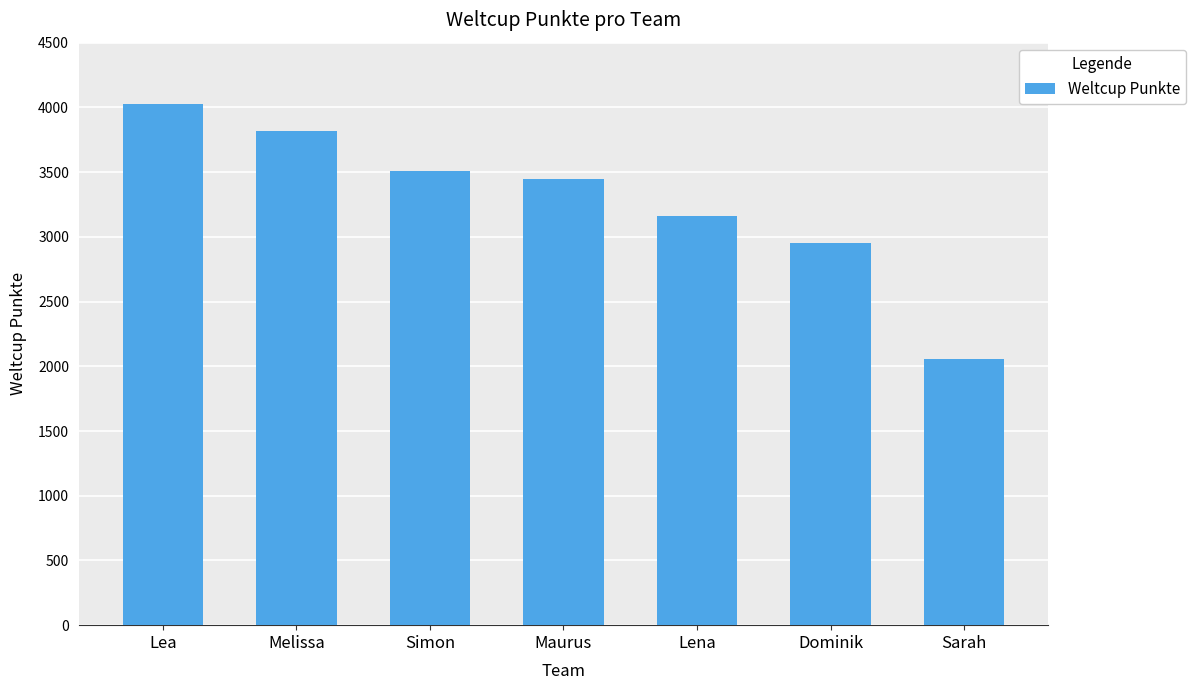

Reading left to right, what are all the values shown in this chart?

Lea=4030	Melissa=3818	Simon=3509	Maurus=3445	Lena=3158	Dominik=2955	Sarah=2053